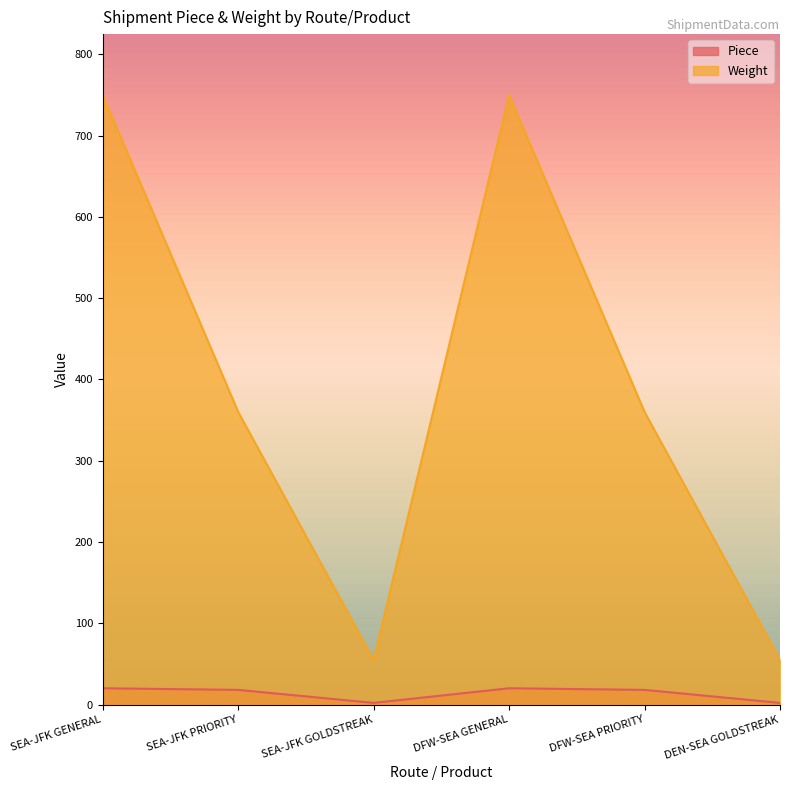

What is the total value across all series at SEA-JFK PRIORITY?

378